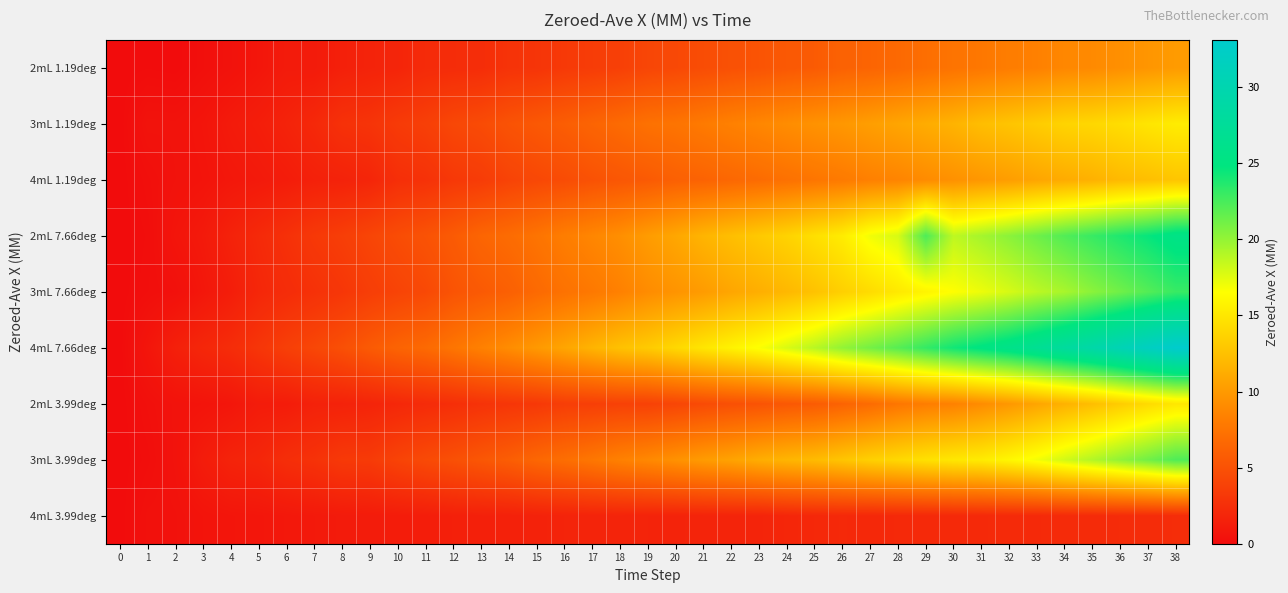

List the series in order of their peak value, lowest first.

4mL 3.99deg, 2mL 1.19deg, 4mL 1.19deg, 2mL 3.99deg, 3mL 1.19deg, 3mL 3.99deg, 3mL 7.66deg, 2mL 7.66deg, 4mL 7.66deg